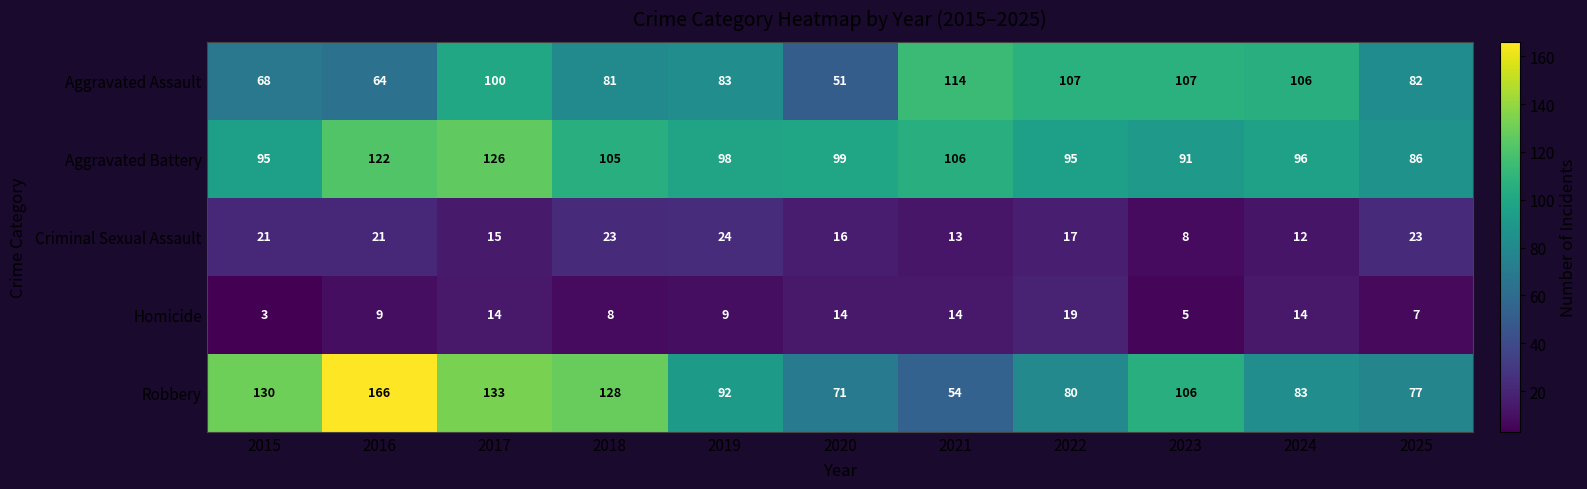

Count the number of data series in this chart.

5